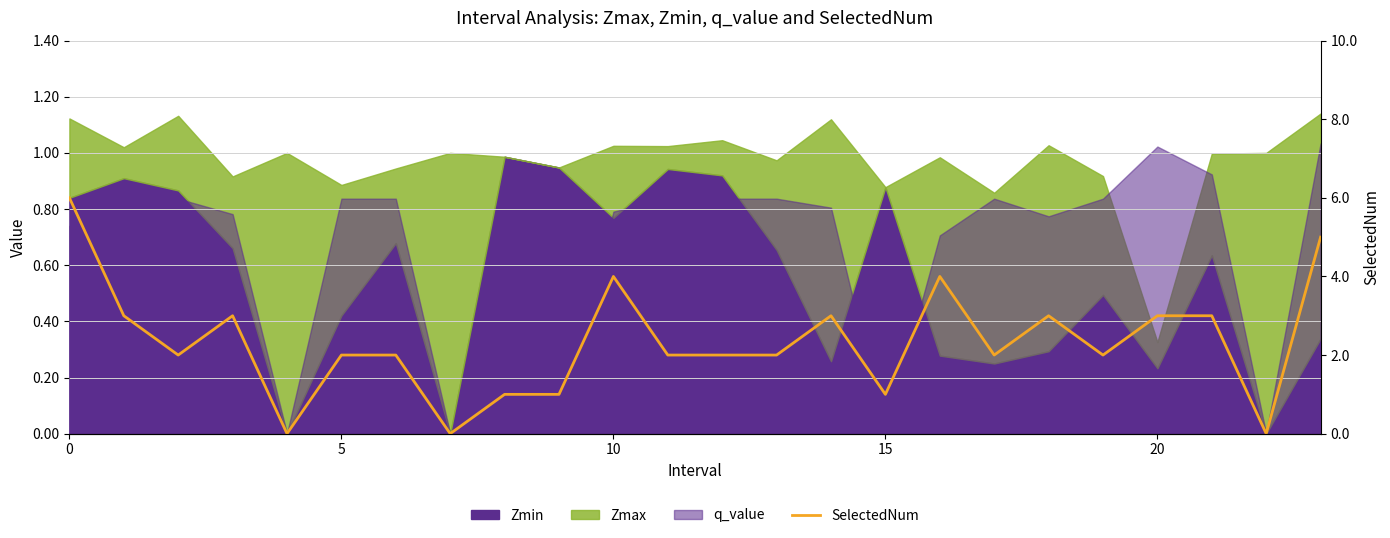

What is the value of the 6th point from the left?

2